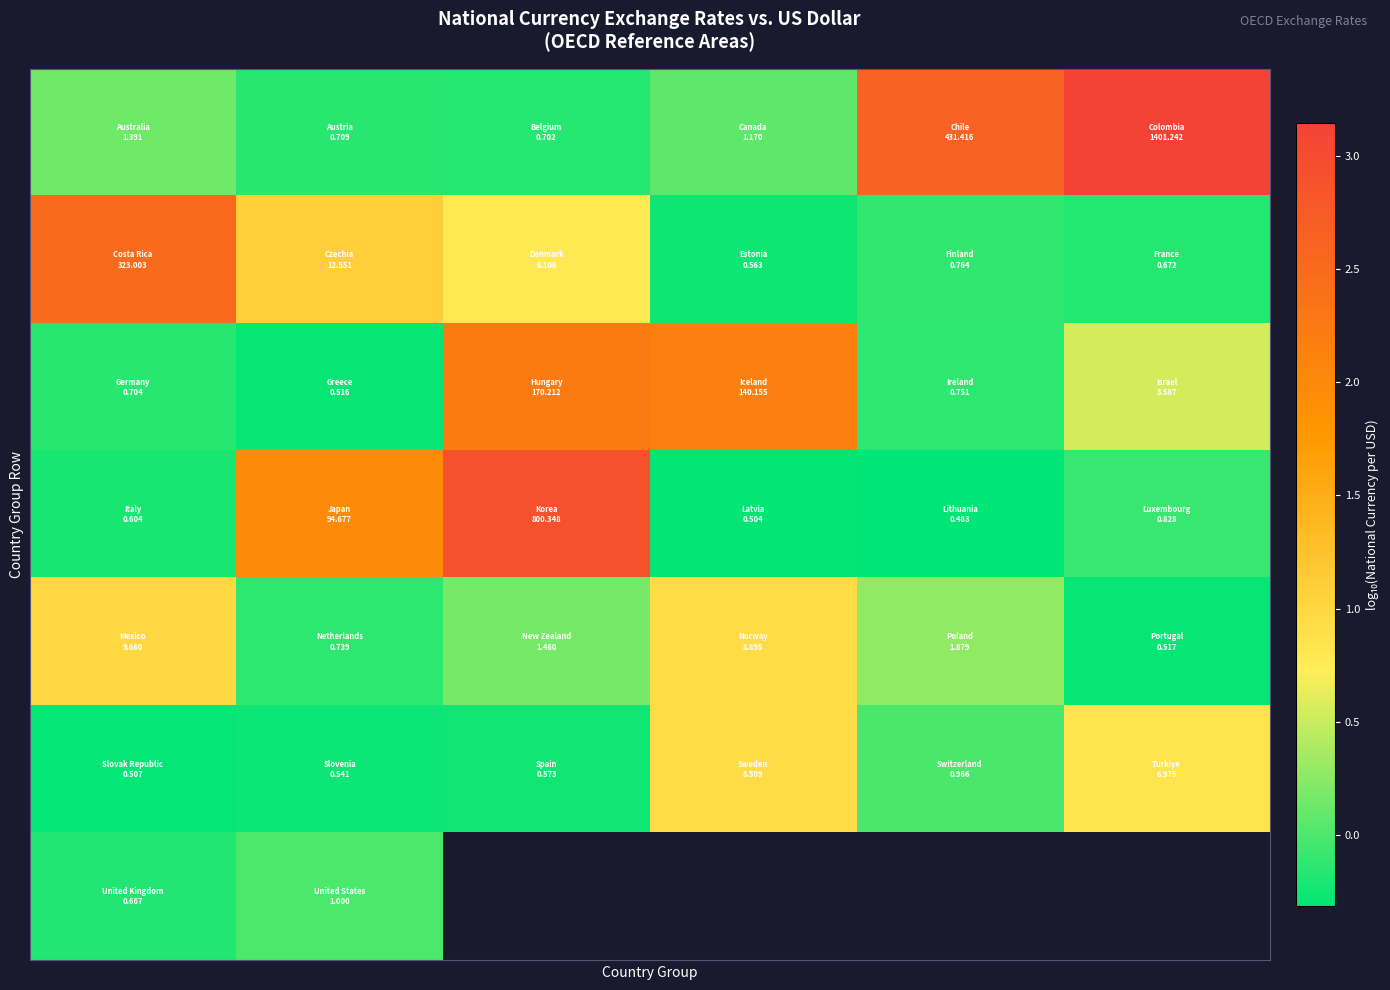

What is the difference between the highest and lowest values at 4?

3.0